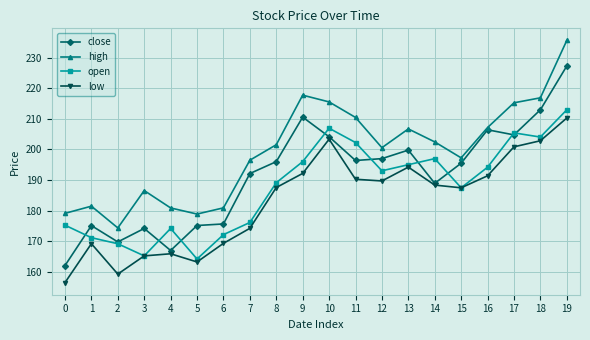

What is the difference between the second highest and minimum values in the close series?

51.0